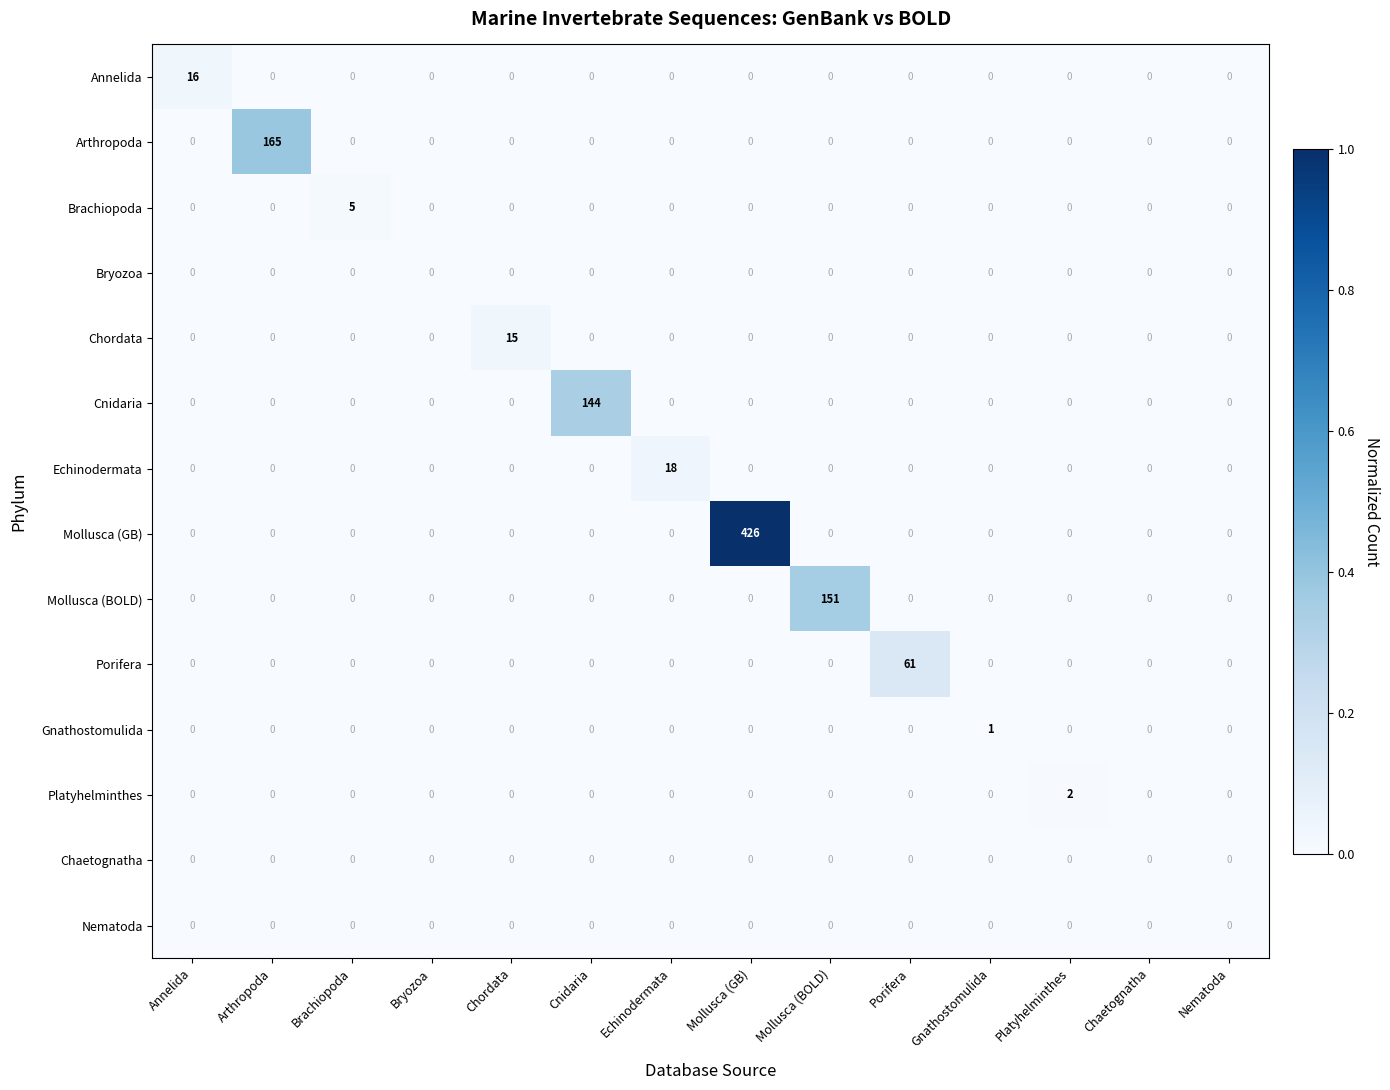

Which series has the largest total across all categories?

Mollusca (GB)